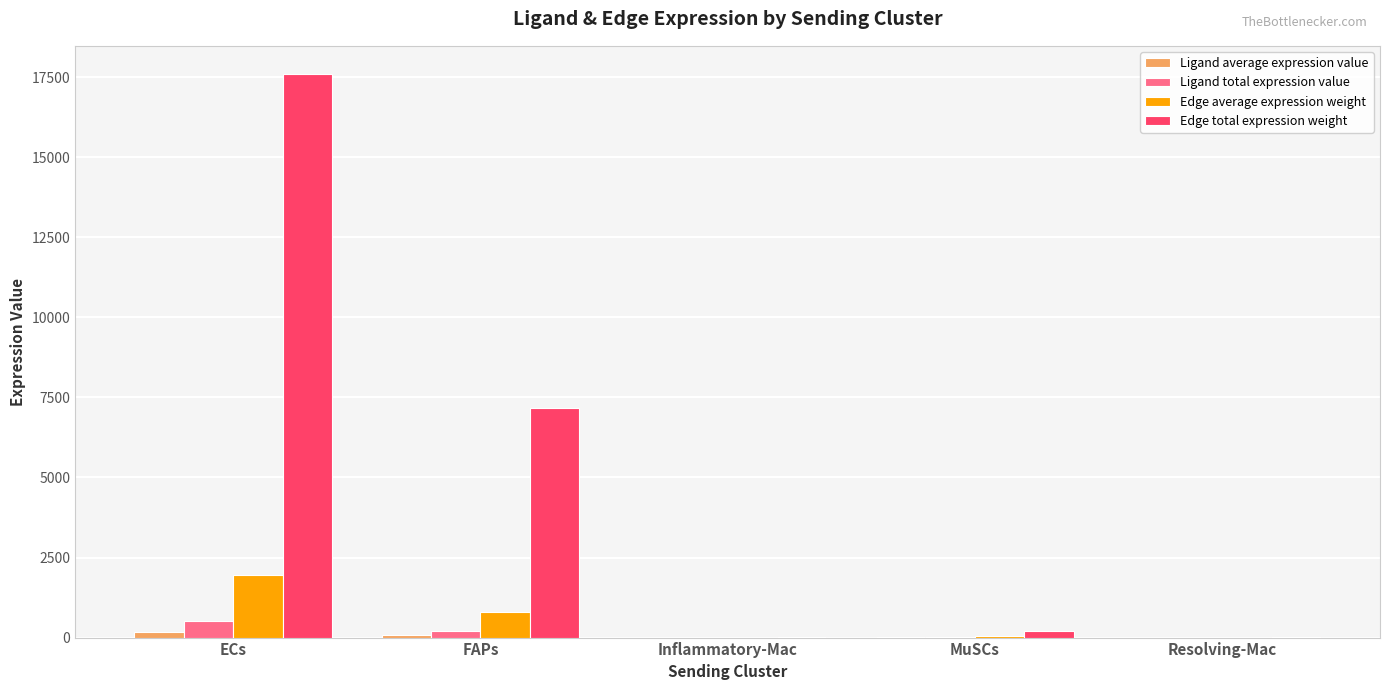

Which series changed the most between FAPs and Inflammatory-Mac?

Edge total expression weight